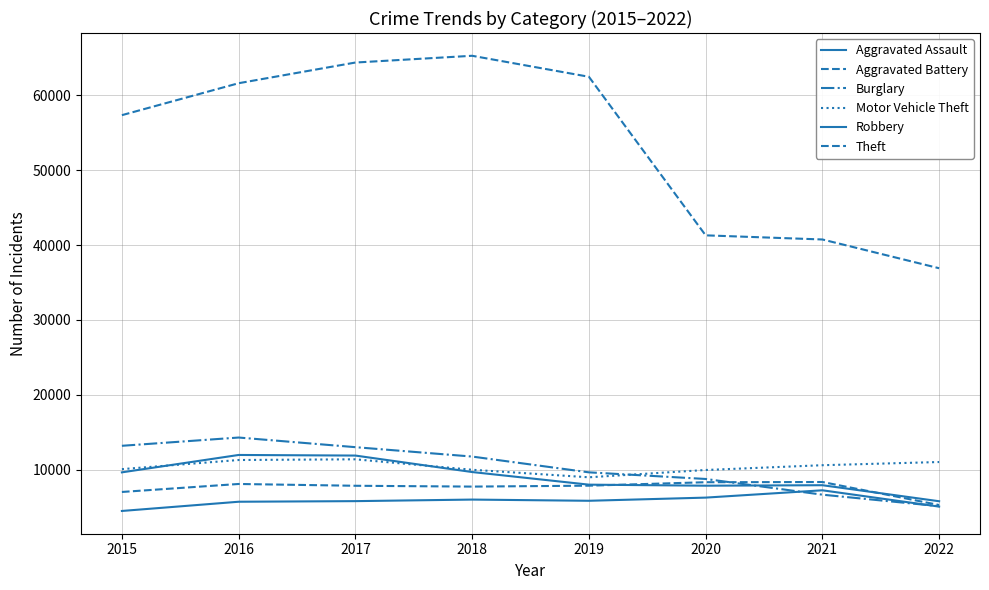

The value of Aggravated Assault at 2016 is 1707. True or false?

False